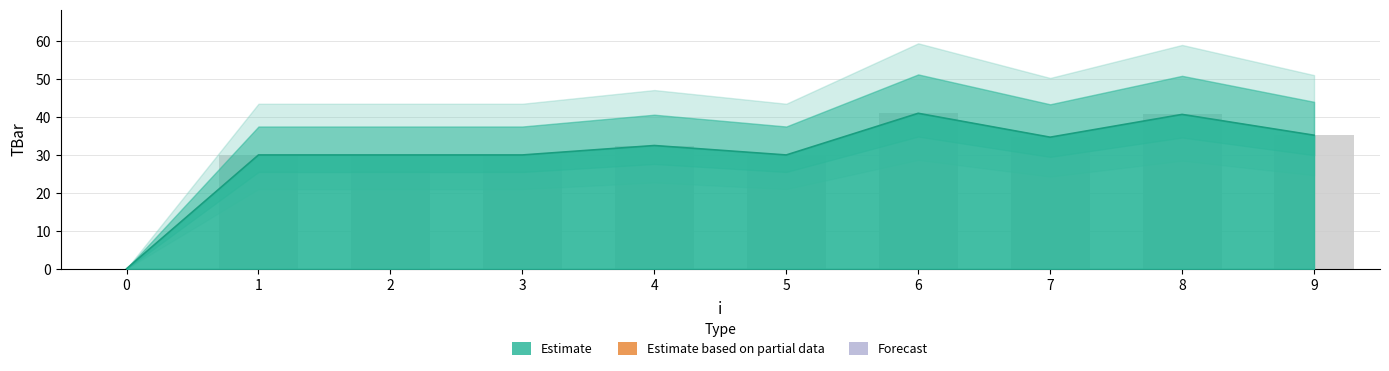

What is the change in value from 5 to 8?

+10.7